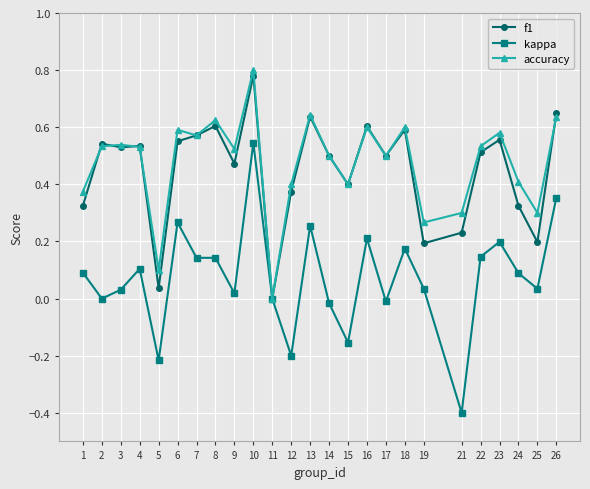

What is the minimum value shown in the chart?

-0.4